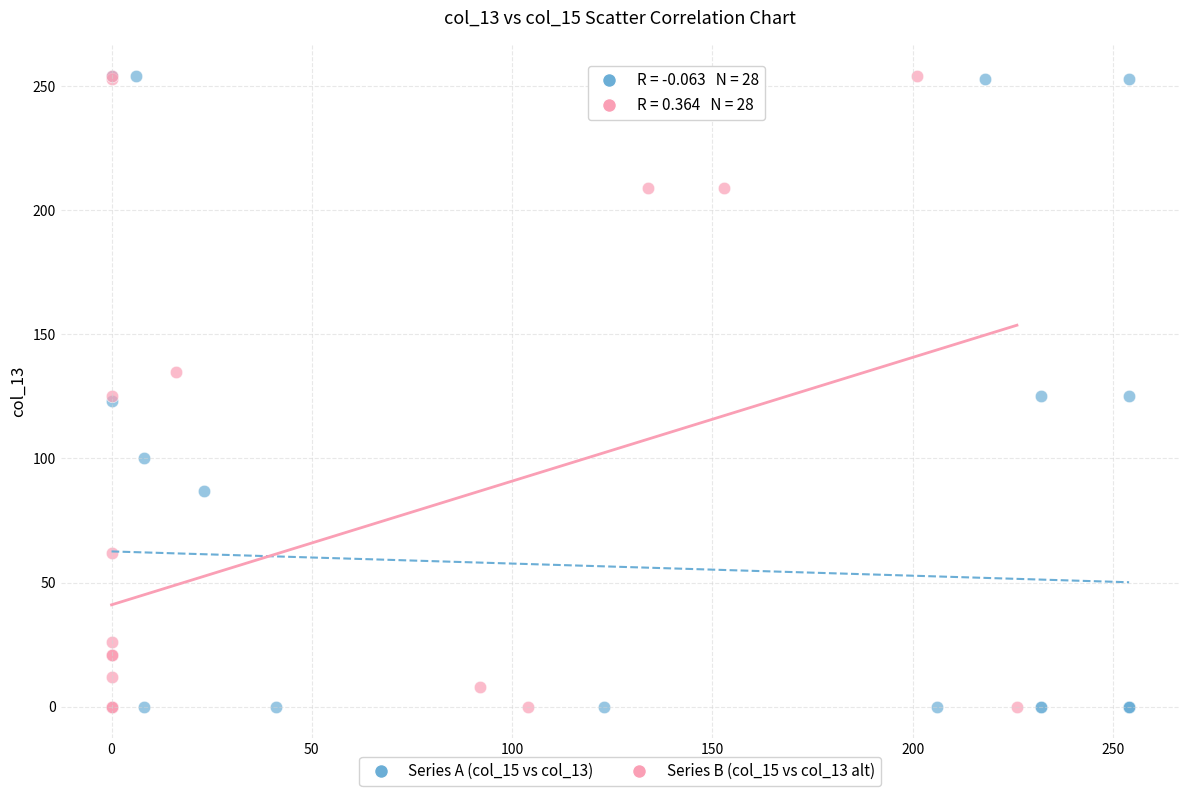

What are all the series names shown in the legend?

Series A (col_15 vs col_13), Series B (col_15 vs col_13 alt)